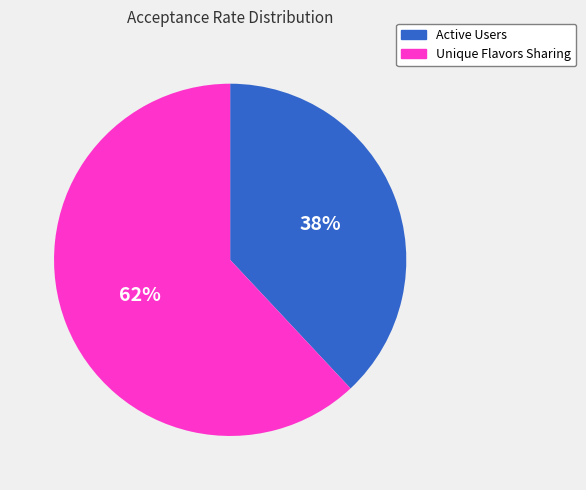

To the nearest percent, what is the difference between the largest and smallest slice percentages?

24%